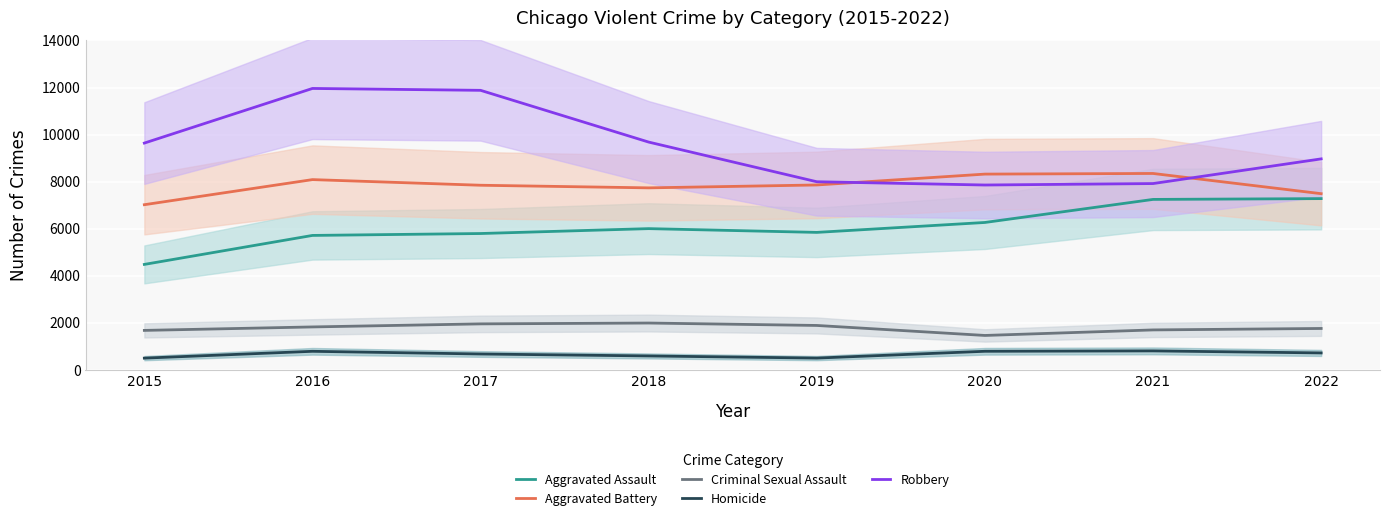

Which label corresponds to the smallest value in the chart?

2015